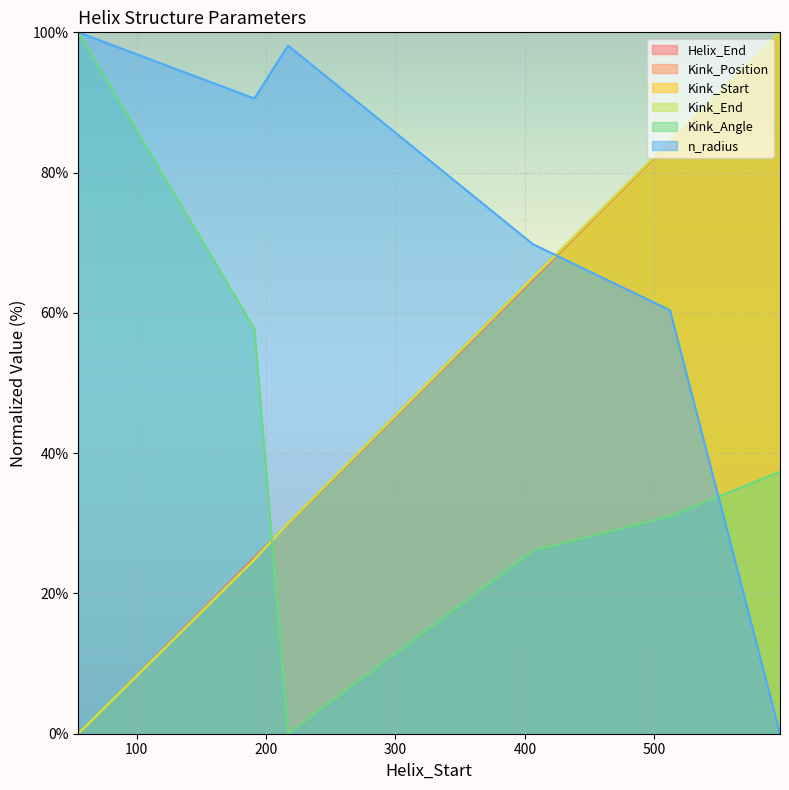

What is the average value of the Kink_Start series?

50.7